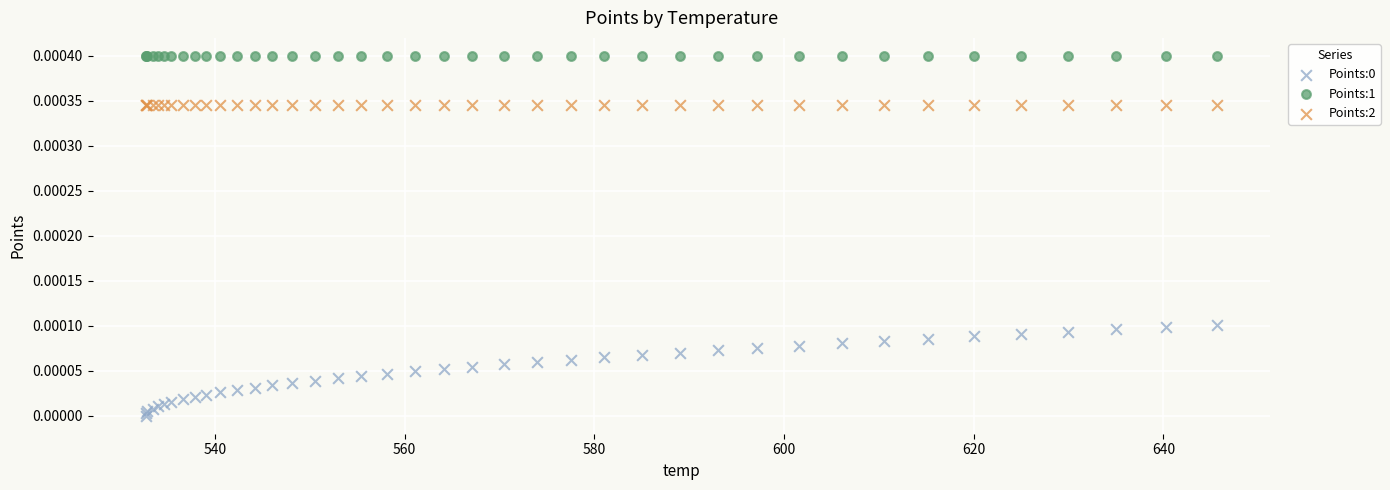

Which series contains the highest Y value?

Points:1